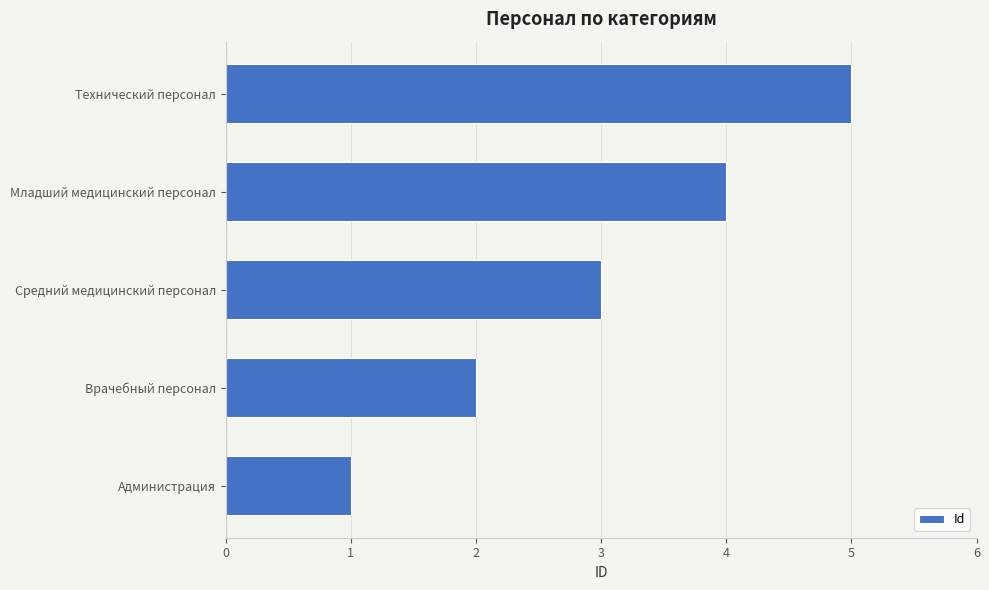

What is the average value?

3